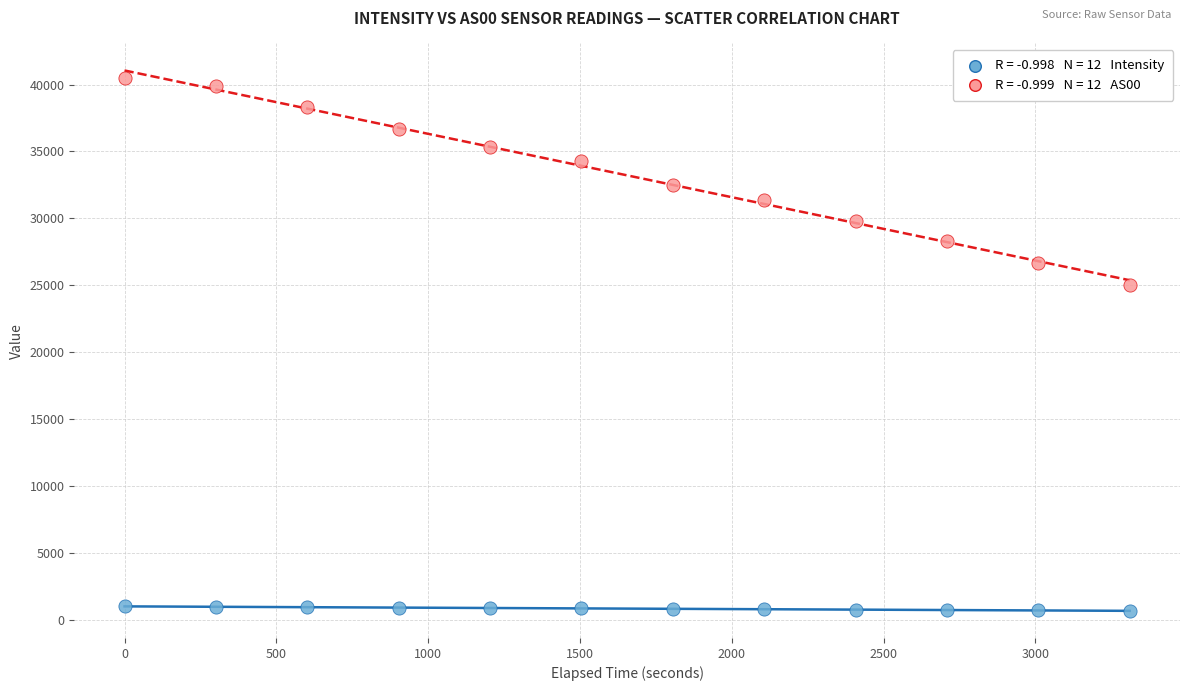

Across all series, what Y value is closest to 20576?

24998.0